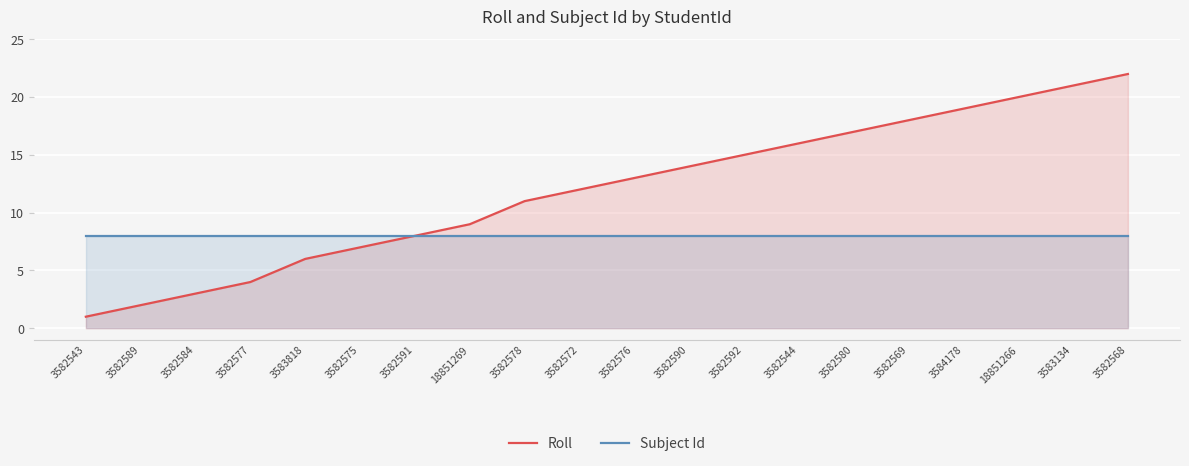

What is the total value across all series at 3582577?

12